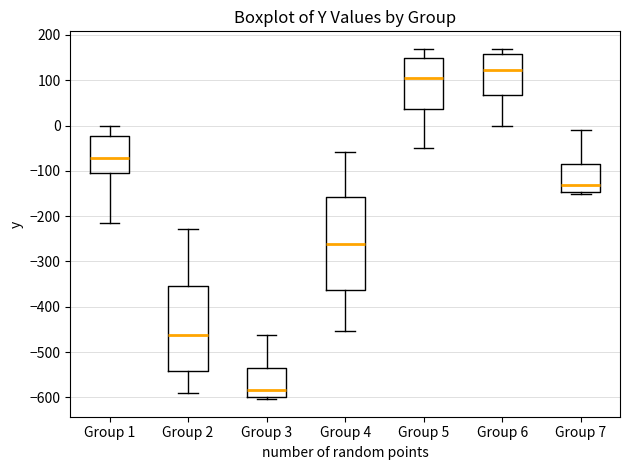

Which box's median line is the lowest?

Group 3